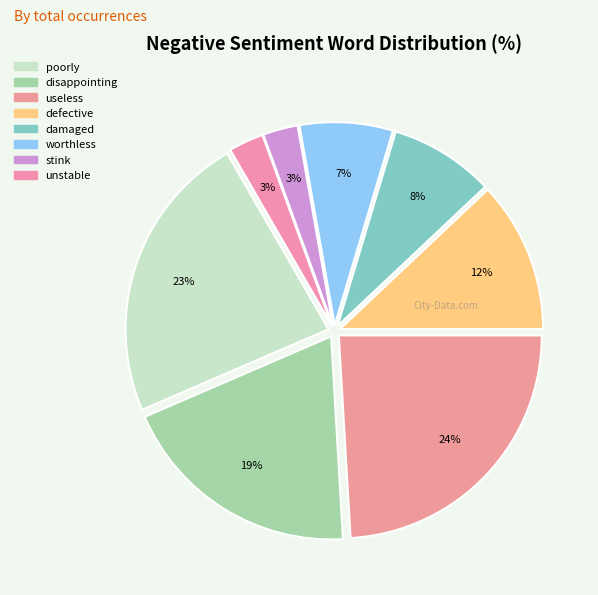

Approximately how many times larger is the value at poorly compared to defective?

1.9